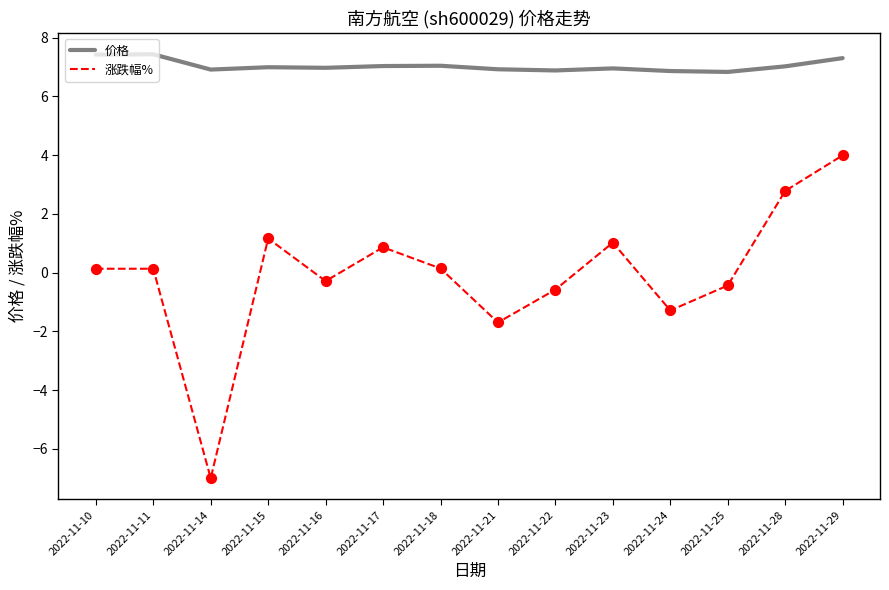

What is the spread (max minus min) of values at 2022-11-15?

5.8